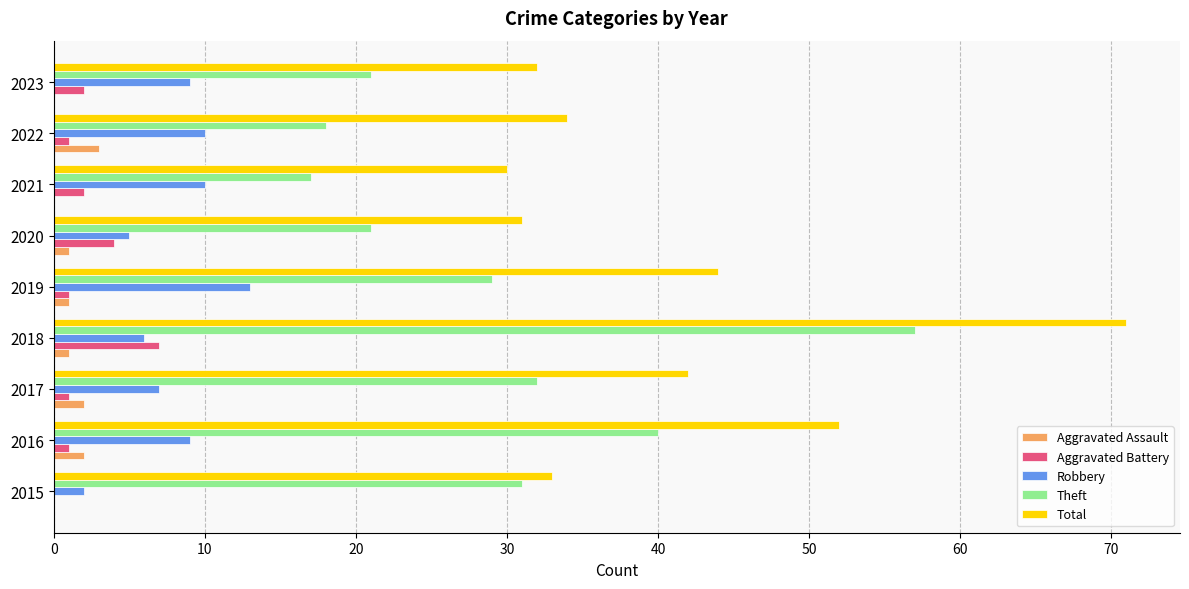

Which series has the largest total across all categories?

Total